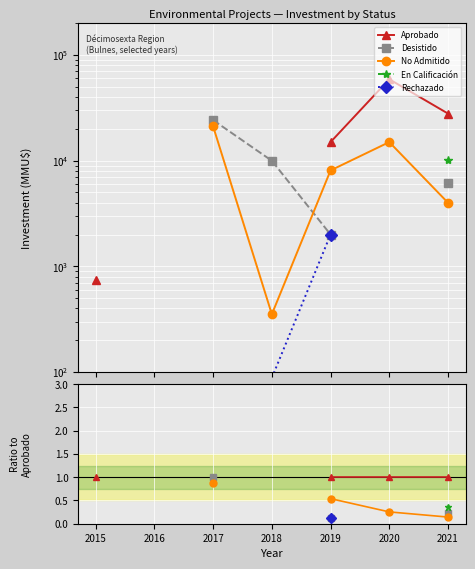

Between 2017 and 2019, which series saw the biggest shift?

Desistido